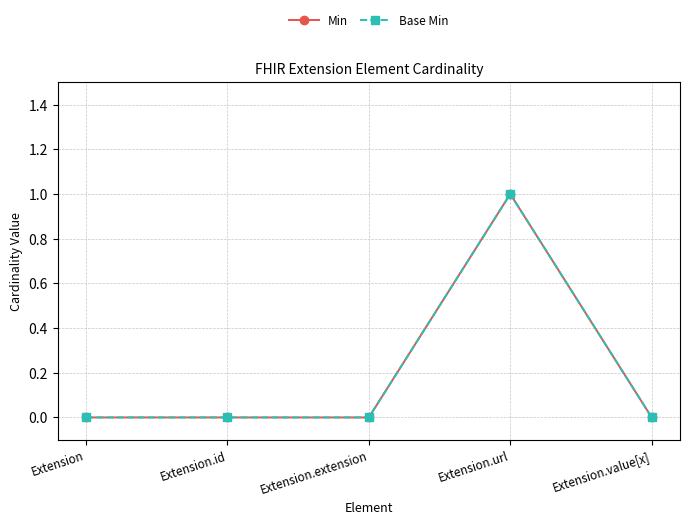

Which series changed the most between Extension.url and Extension.value[x]?

Min